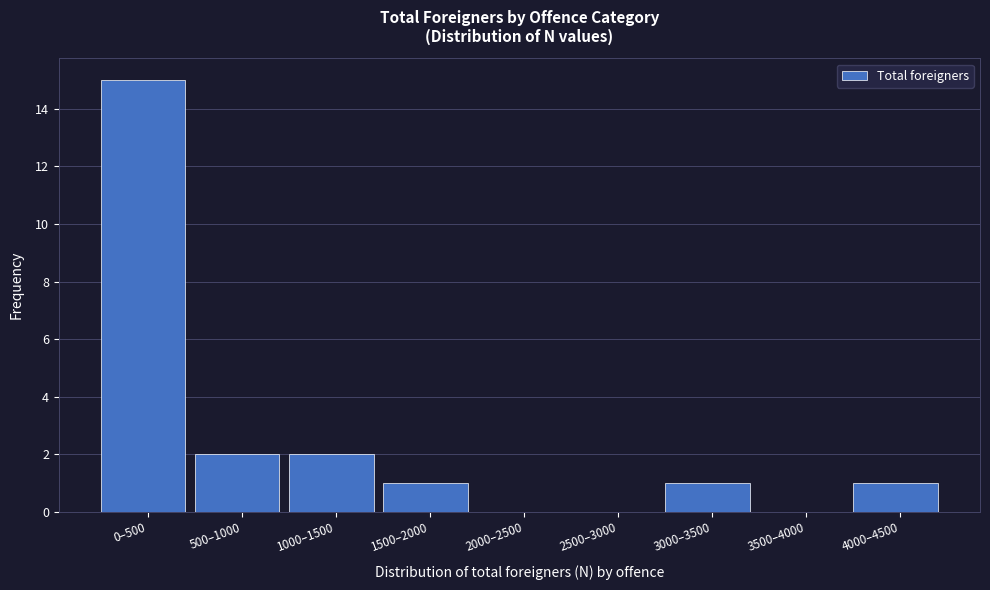

Reading left to right, list all the values displayed in this chart.

0–500=15	500–1000=2	1000–1500=2	1500–2000=1	2000–2500=0	2500–3000=0	3000–3500=1	3500–4000=0	4000–4500=1